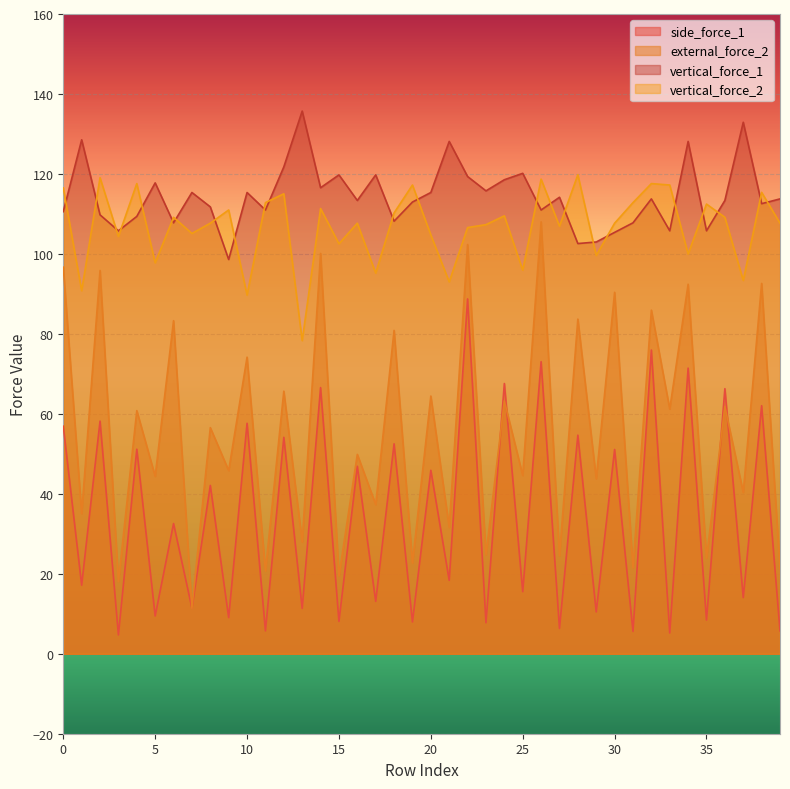

True or false: side_force_1 has a value of 5.6 at 31.

True